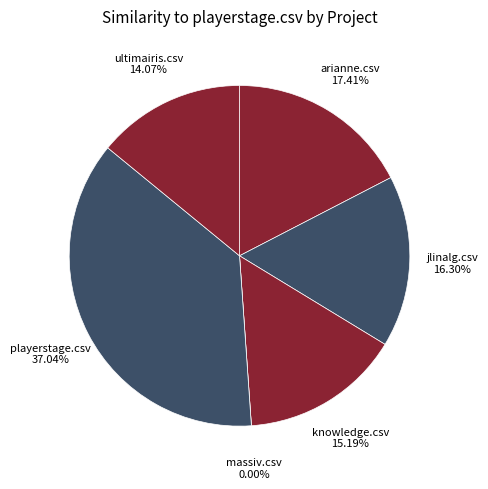

Is there any slice that represents more than half of the pie?

No